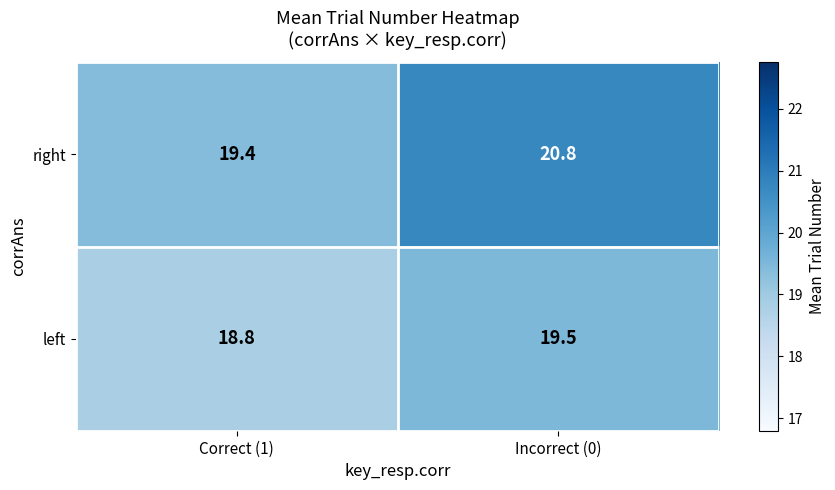

The left series shows 18.8 at Correct (1). True or false?

True